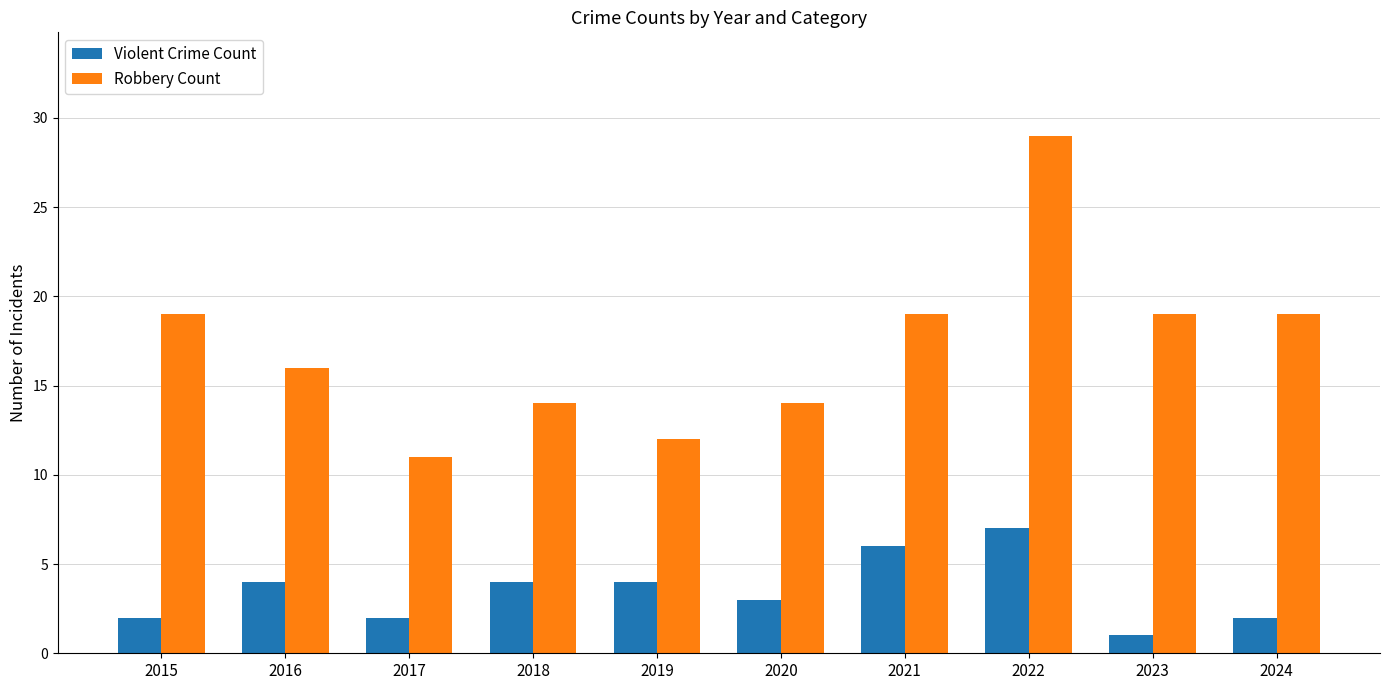

What is the sum of the Robbery Count values at 2015 and 2023?

38